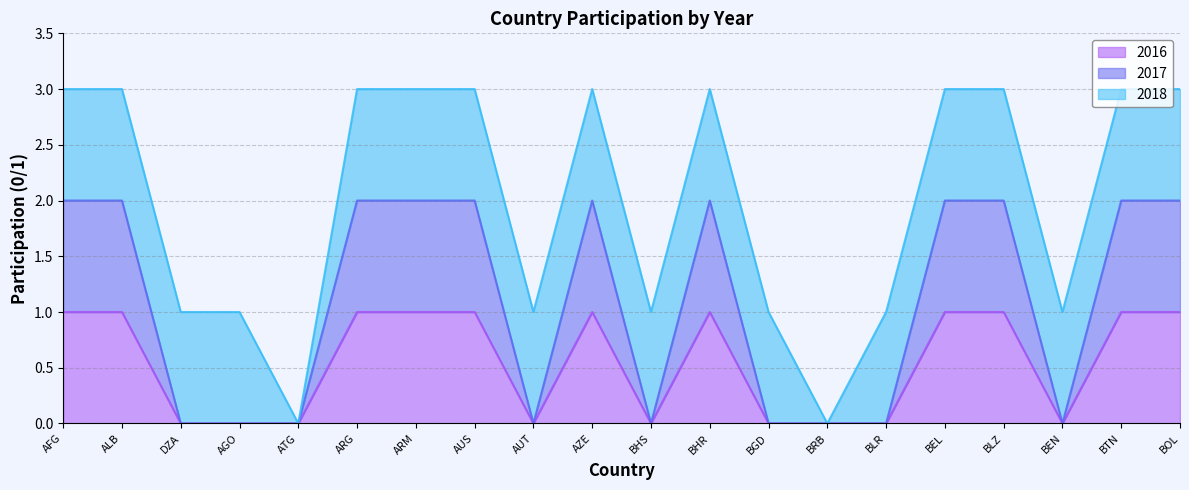

What is the label of the 2nd point from the left?

ALB